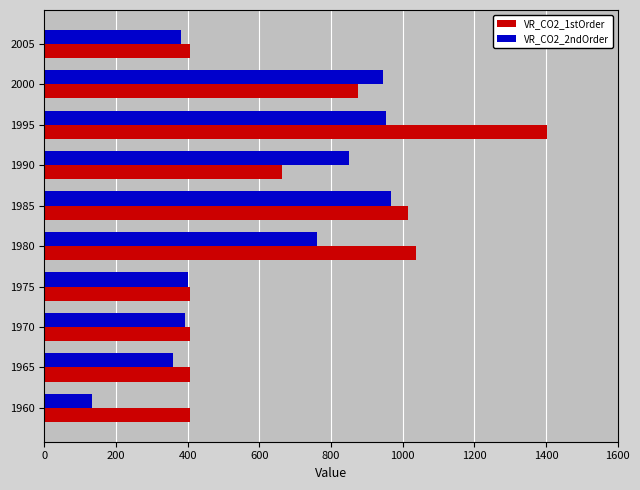

What is the sum of all VR_CO2_1stOrder values?

7025